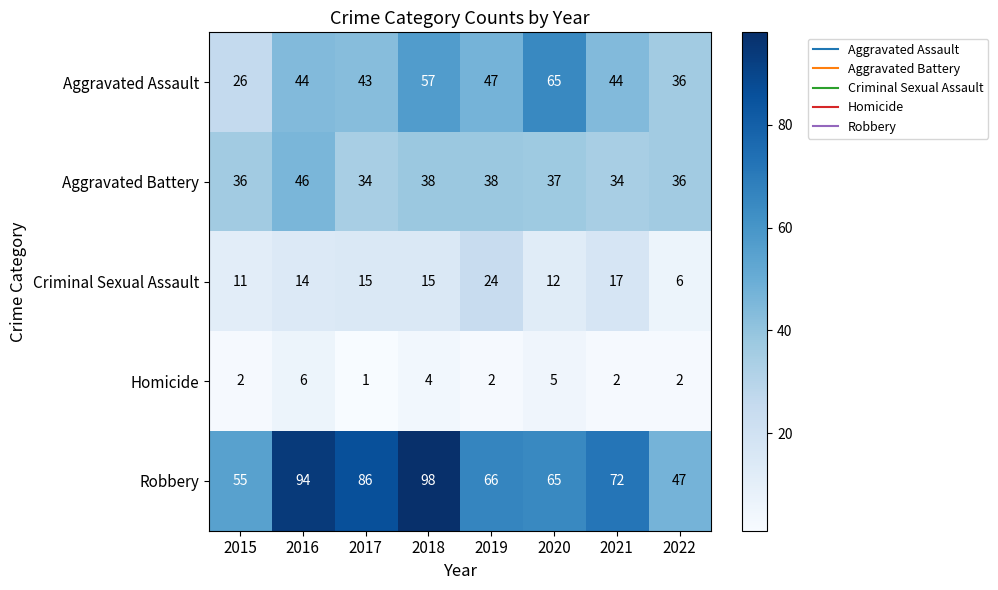

Count the number of categories in the chart.

8